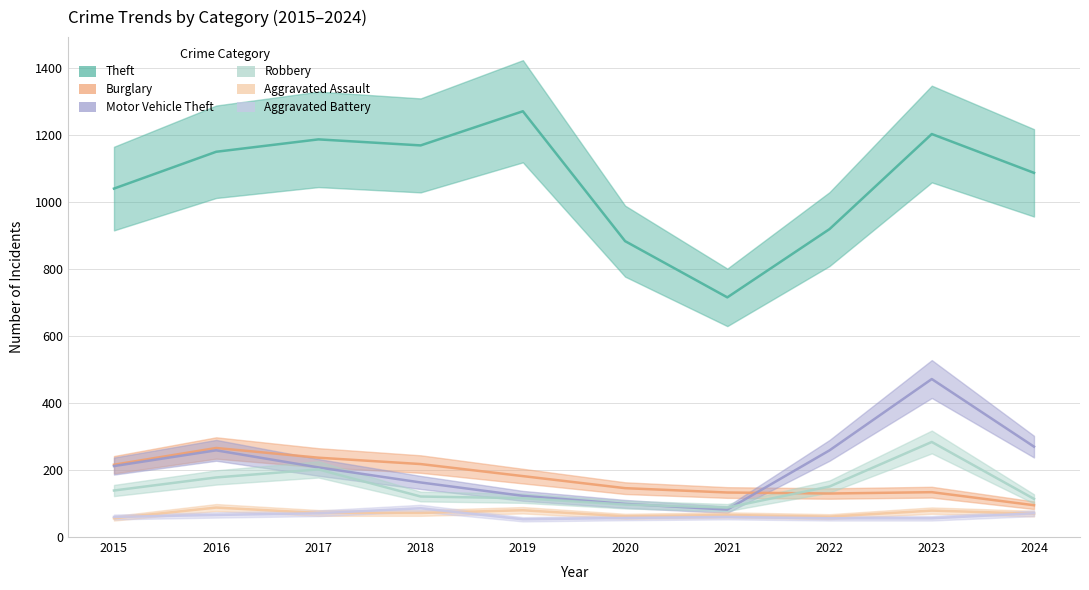

How many categories are shown in the chart?

10